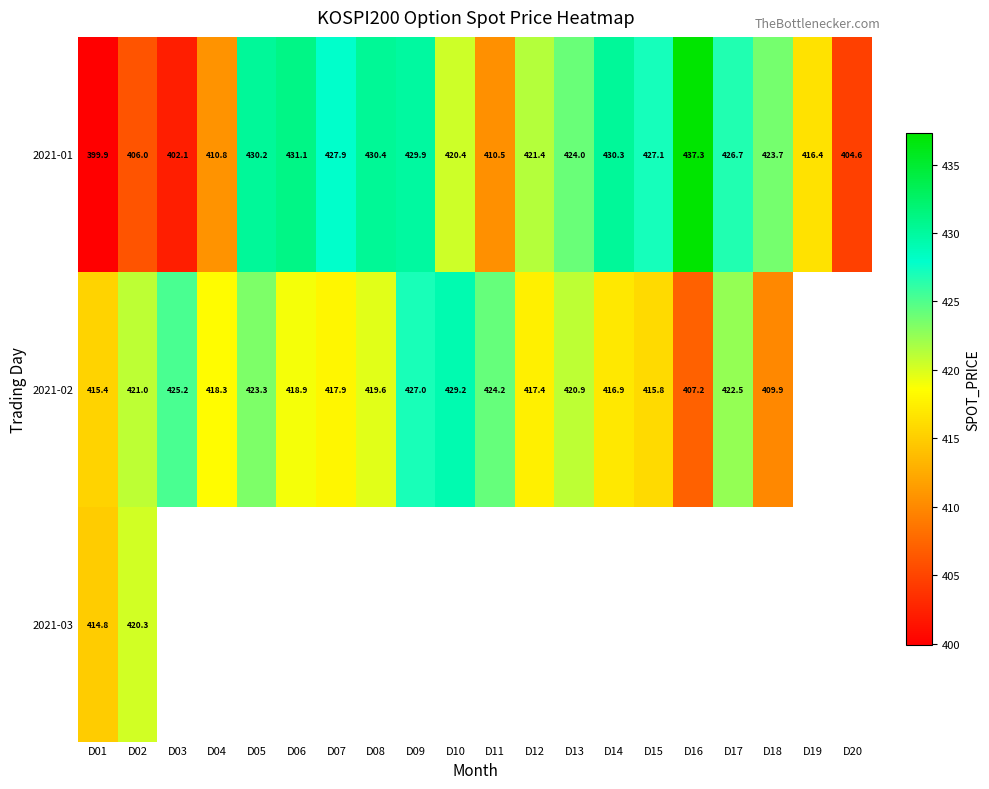

Is the value of 2021-01 at D19 greater than the value of 2021-02 at D03?

No